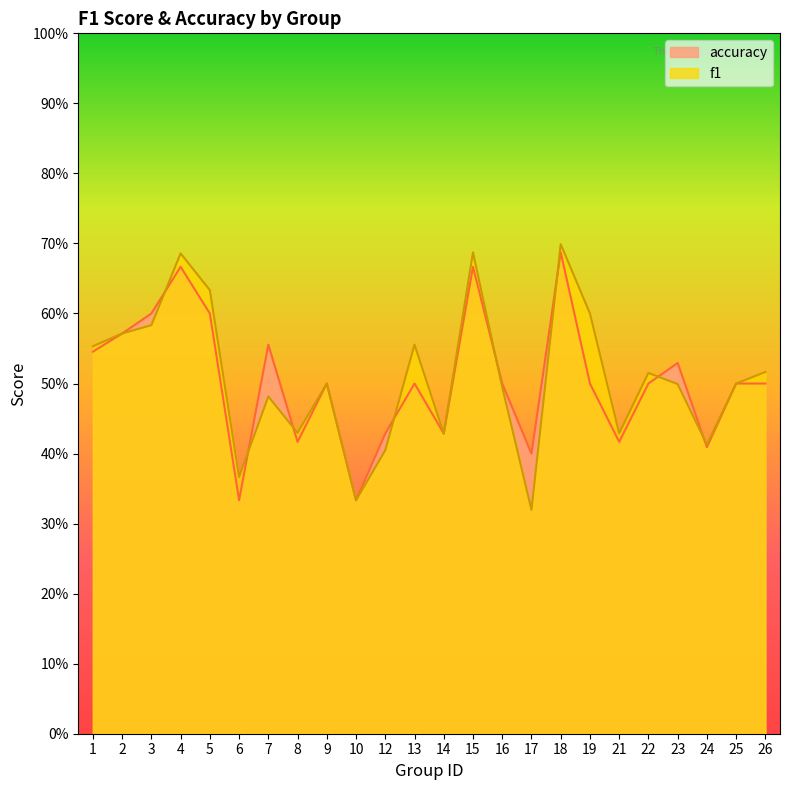

What is the highest value of the accuracy series?

0.7